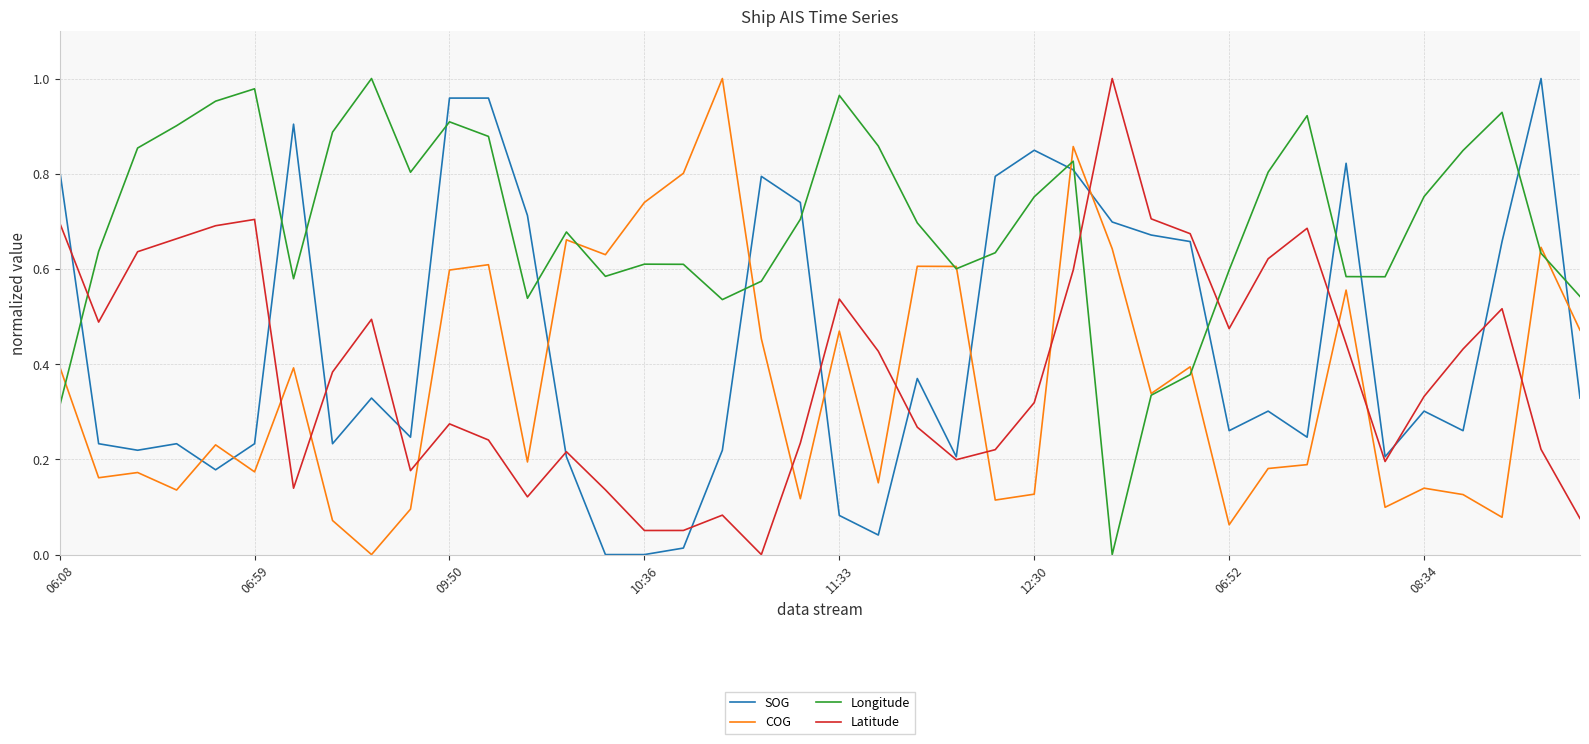

True or false: COG and SOG cross at least once.

True